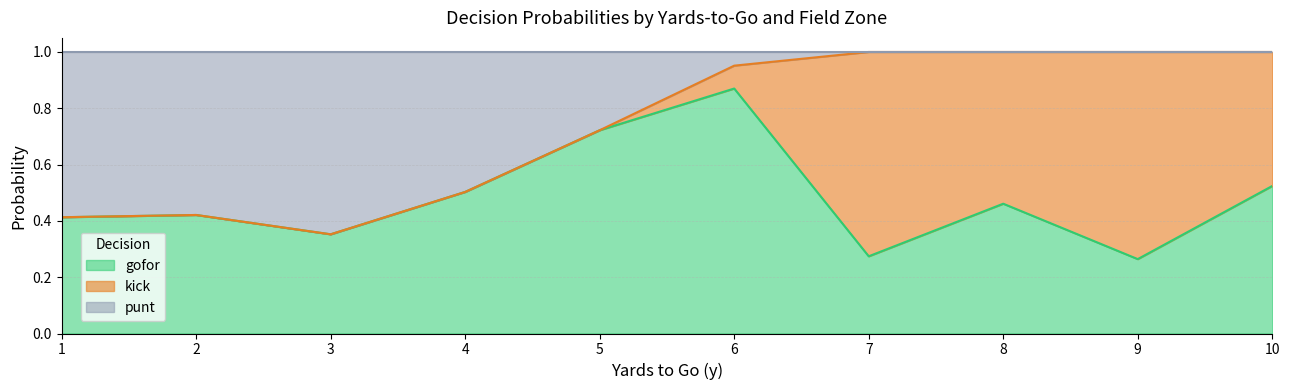

What is the total value across all series at 6?

1.0